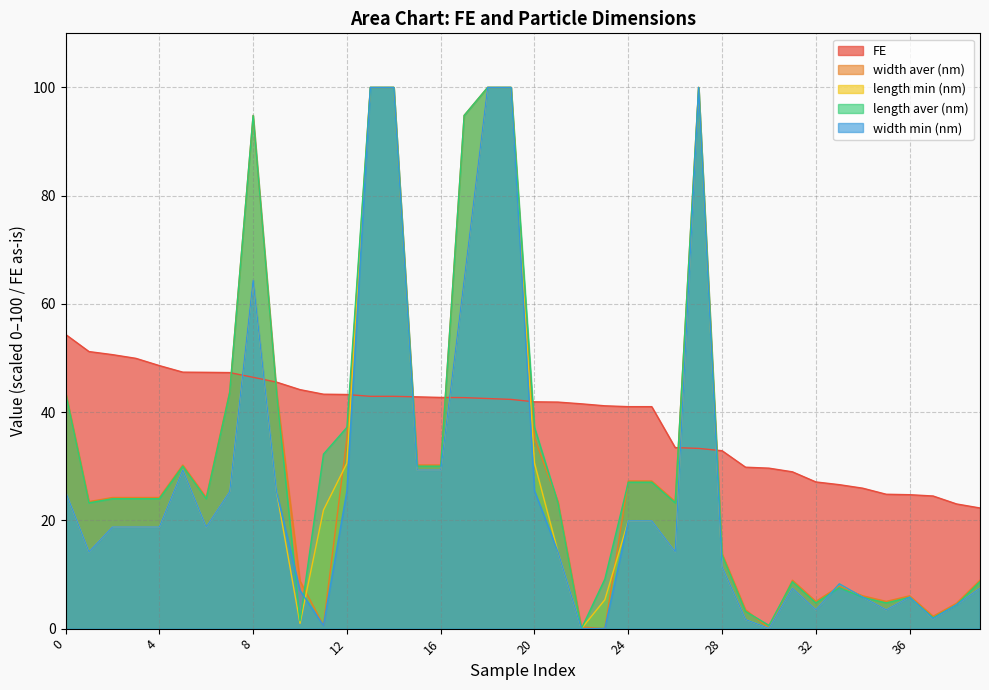

How many categories are shown in the chart?

40